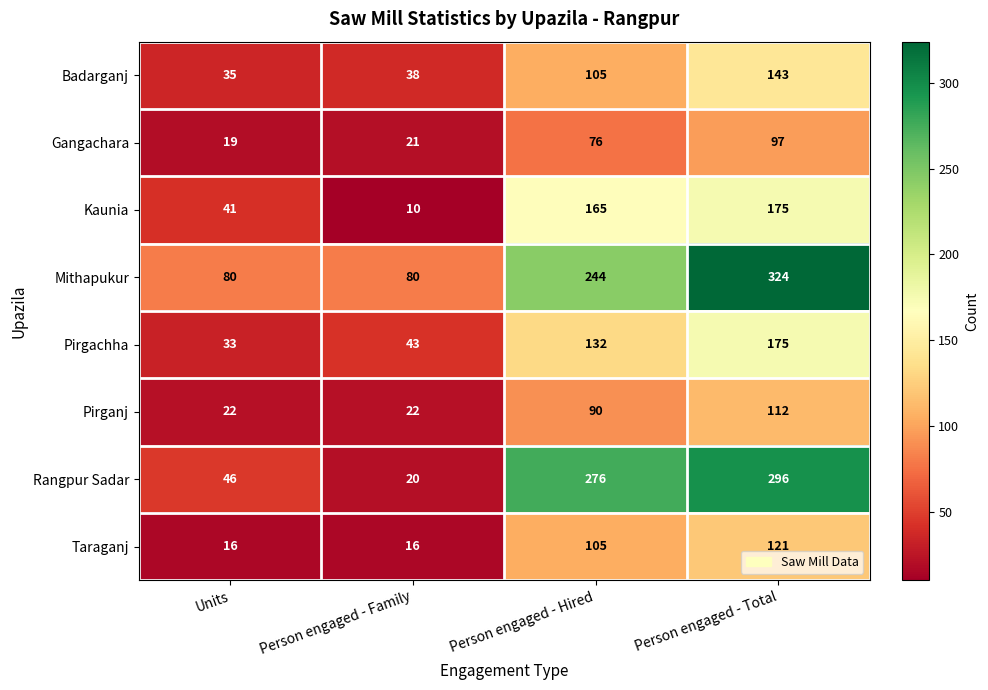

Which series has the largest range (max minus min)?

Rangpur Sadar